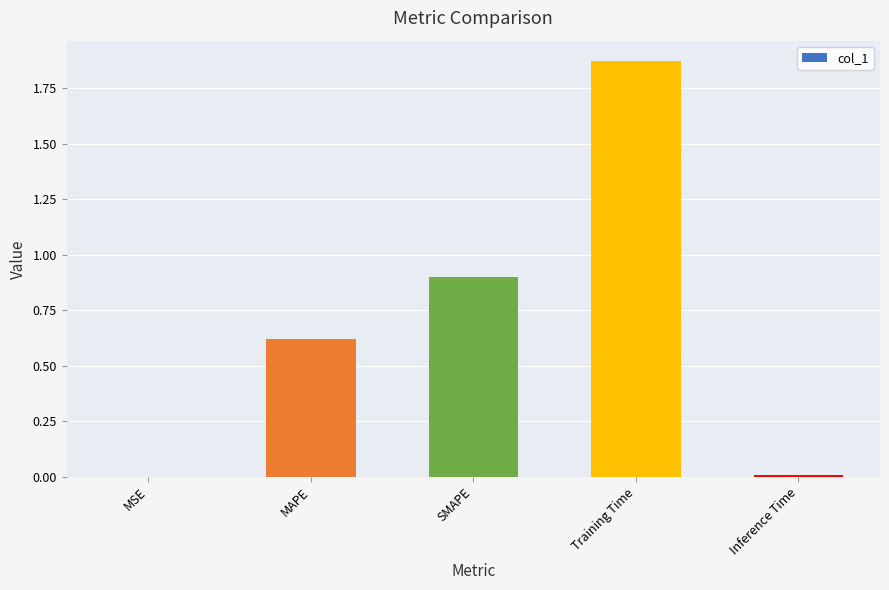

True or false: the data shows 0.9 at MAPE.

False